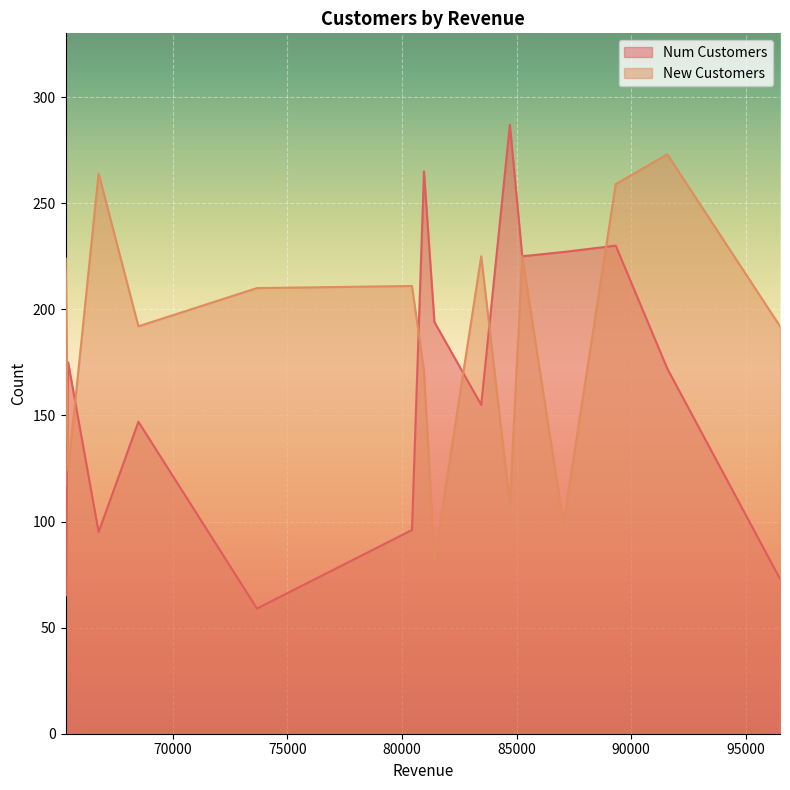

What is the total value across all series at 65332?

289